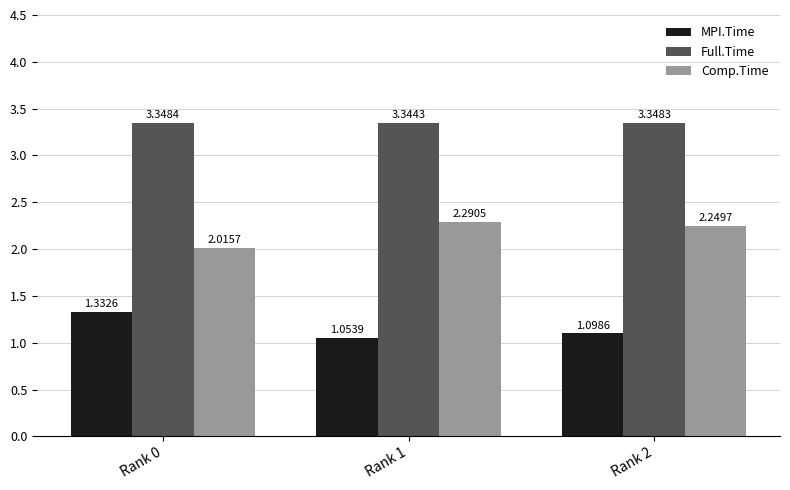

What is the difference between the MPI.Time values at Rank 1 and Rank 0?

0.3